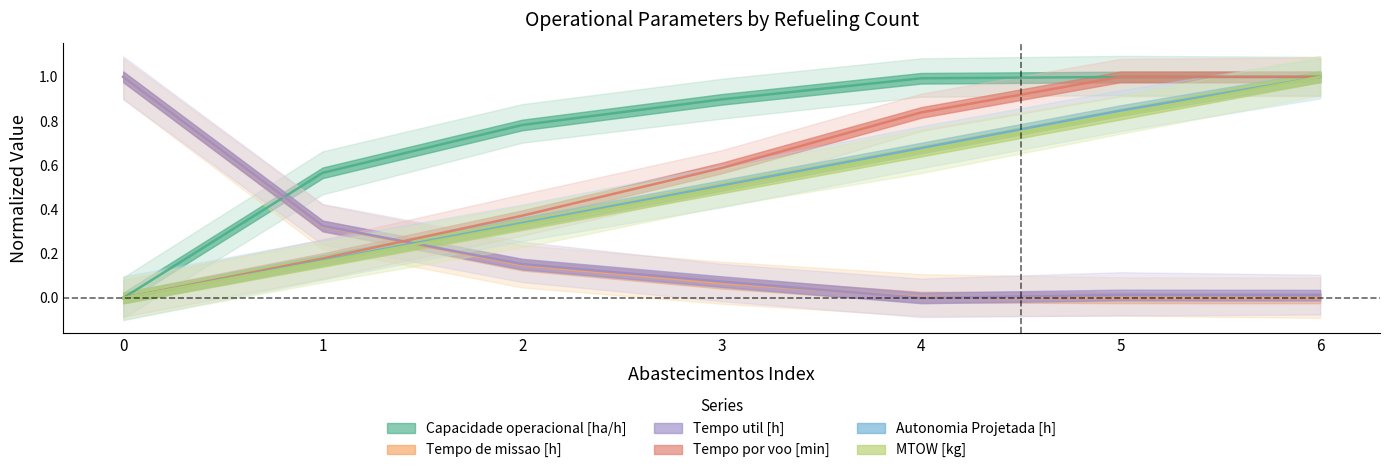

Reading left to right, transcribe all the data shown in this chart.

Capacidade operacional [ha/h]: 0=0.0	1=0.6	2=0.8	3=0.9	4=1.0	5=1.0	6=1.0
Tempo de missao [h]: 0=1.0	1=0.3	2=0.1	3=0.1	4=0.0	5=0.0	6=0.0
Tempo util [h]: 0=1.0	1=0.3	2=0.2	3=0.1	4=0.0	5=0.0	6=0.0
Tempo por voo [min]: 0=0.0	1=0.2	2=0.4	3=0.6	4=0.8	5=1.0	6=1.0
Autonomia Projetada [h]: 0=0.0	1=0.2	2=0.3	3=0.5	4=0.7	5=0.8	6=1.0
MTOW [kg]: 0=0.0	1=0.2	2=0.3	3=0.5	4=0.7	5=0.8	6=1.0